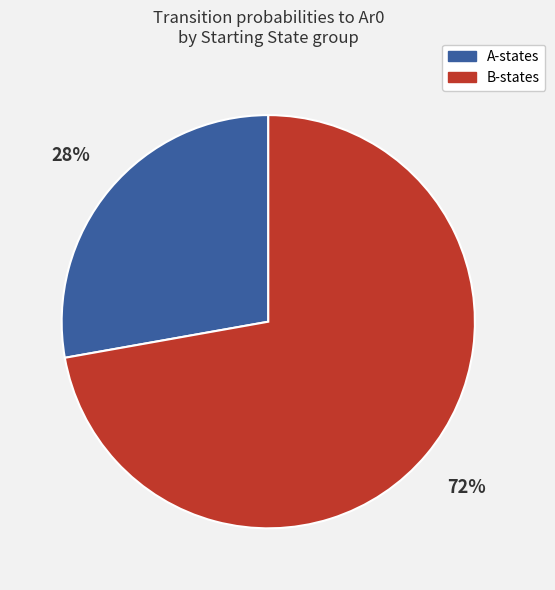

Is there any slice that represents more than half of the pie?

Yes